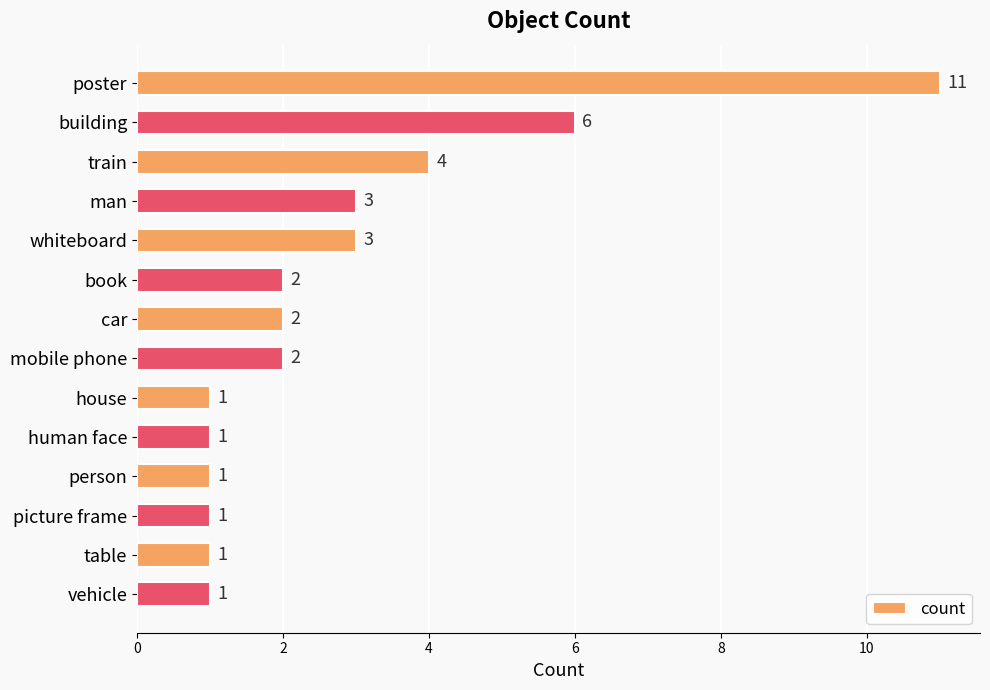

How many bars are there in total?

14